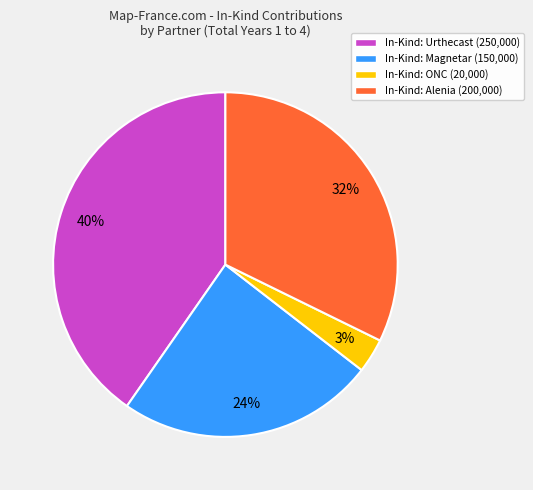

Which slice is the smallest?

In-Kind: ONC (20,000)